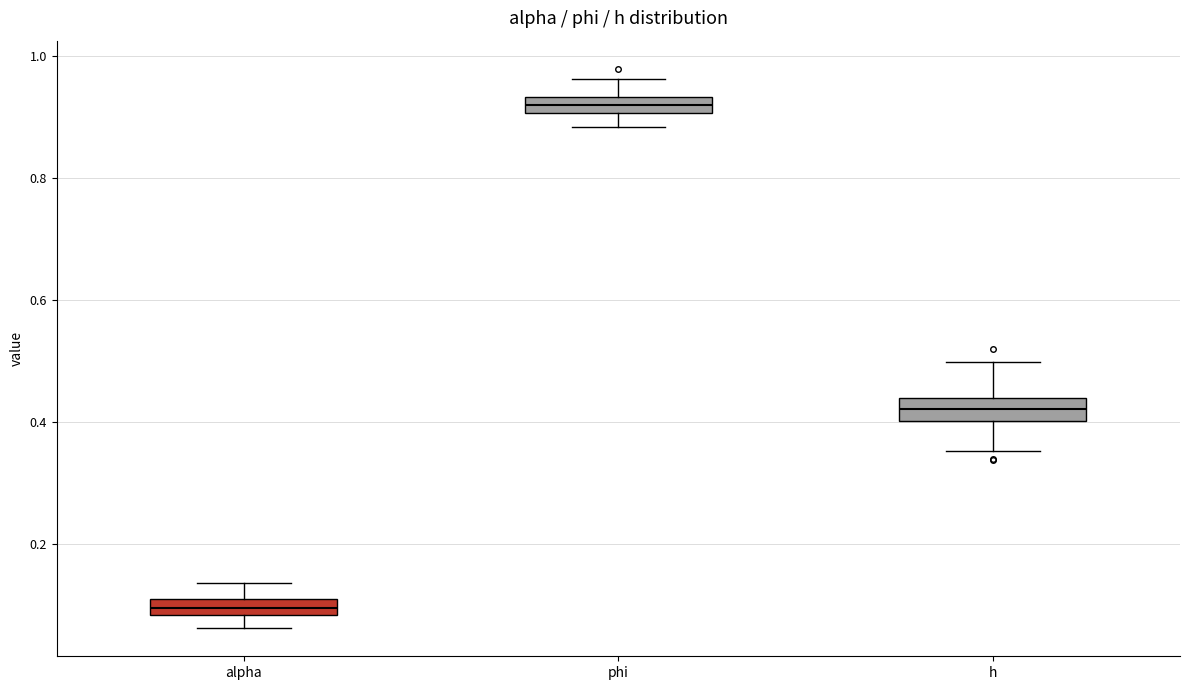

Where does the lower whisker of the box for alpha end on the y-axis? The values are not printed on the chart, so give them approximately, as read against the axis.

0.06